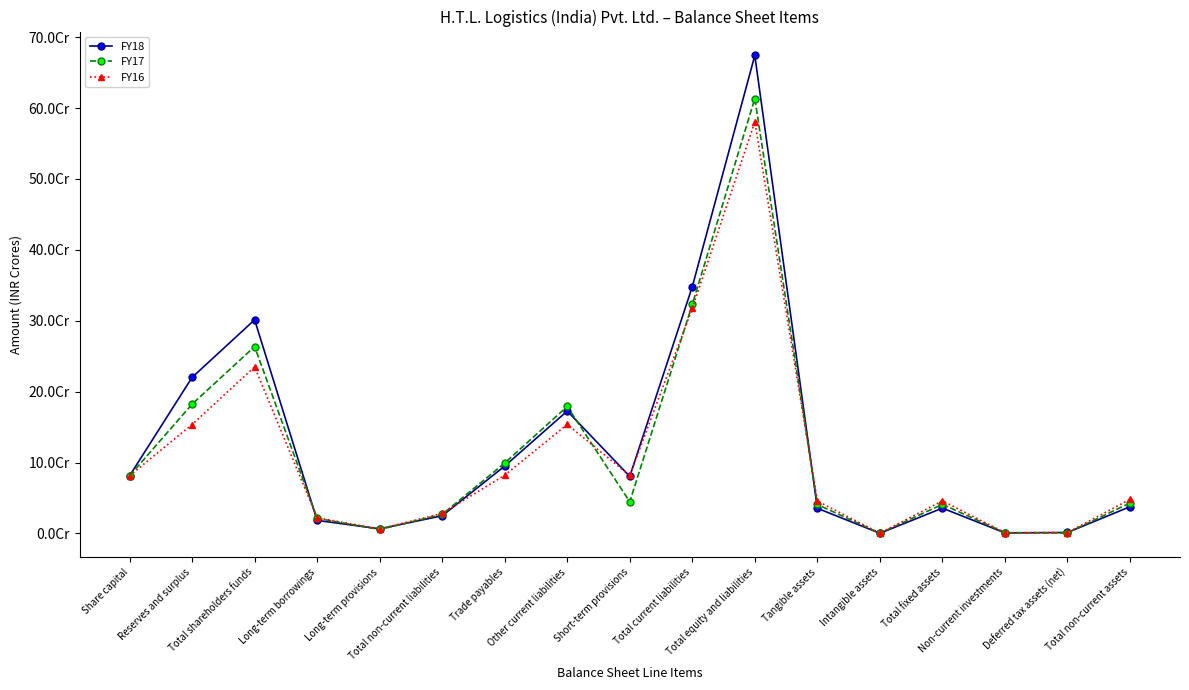

What position from the left is Other current liabilities?

8